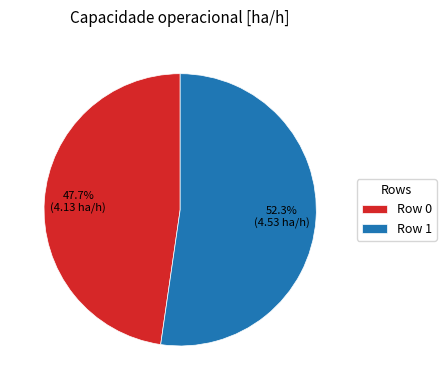

Rank the categories by value from lowest to highest.

Row 0, Row 1